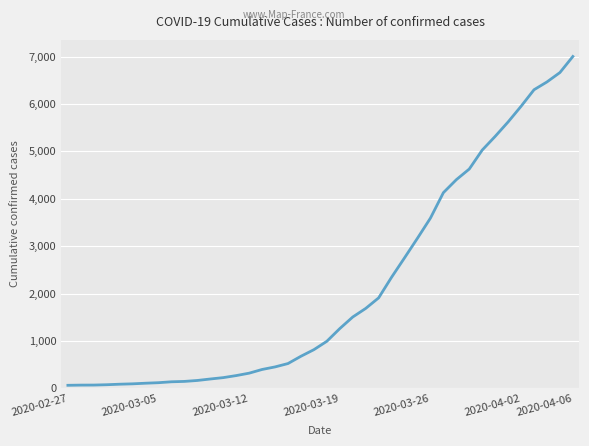

What is the difference between the maximum and minimum values?

6939